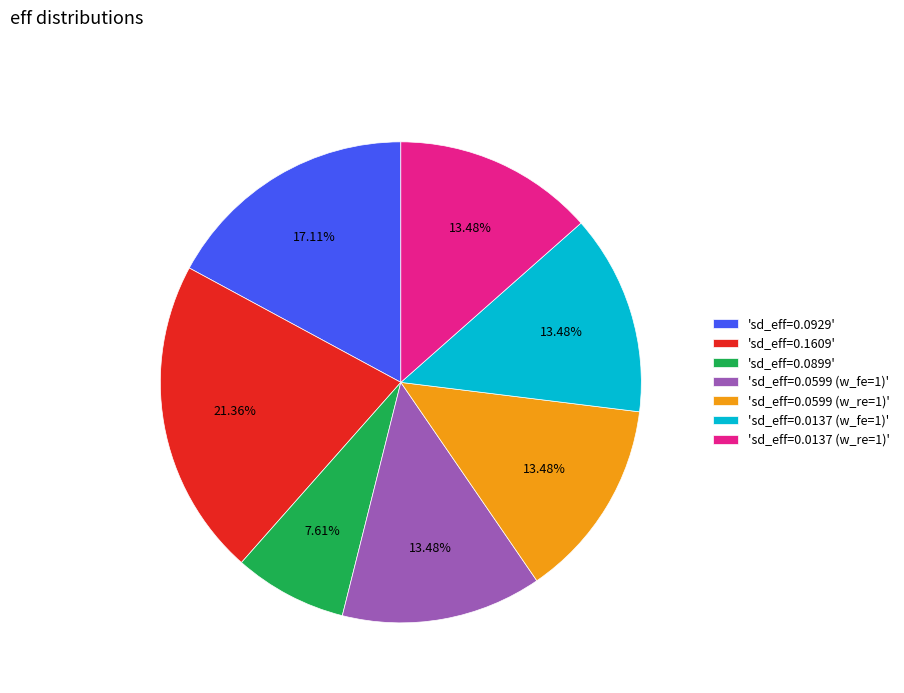

Do 'sd_eff=0.0599 (w_fe=1)' and 'sd_eff=0.1609' together represent more than half of the pie?

No